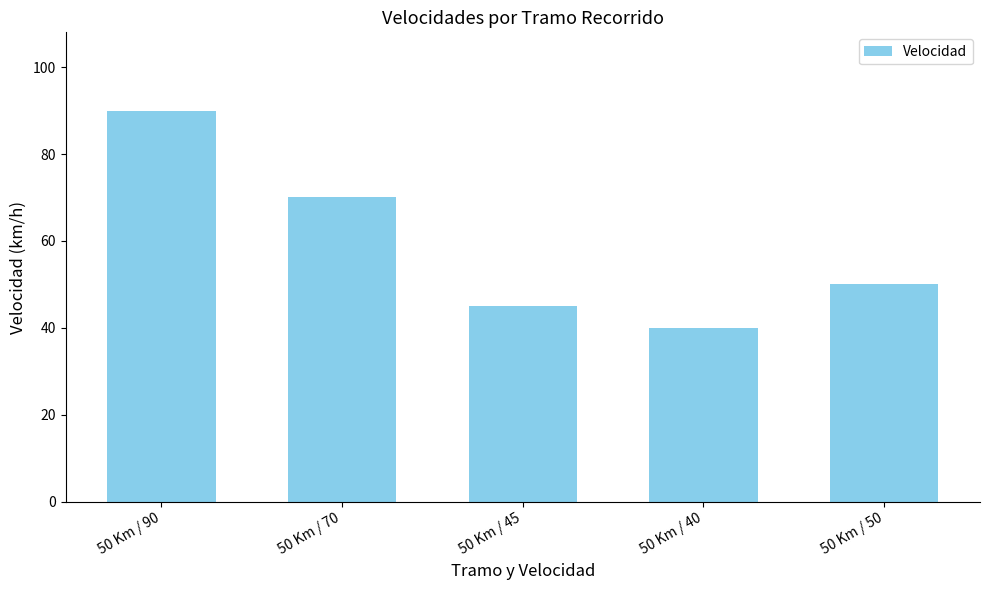

Reading left to right, transcribe all the data shown in this chart.

50 Km / 90=90	50 Km / 70=70	50 Km / 45=45	50 Km / 40=40	50 Km / 50=50